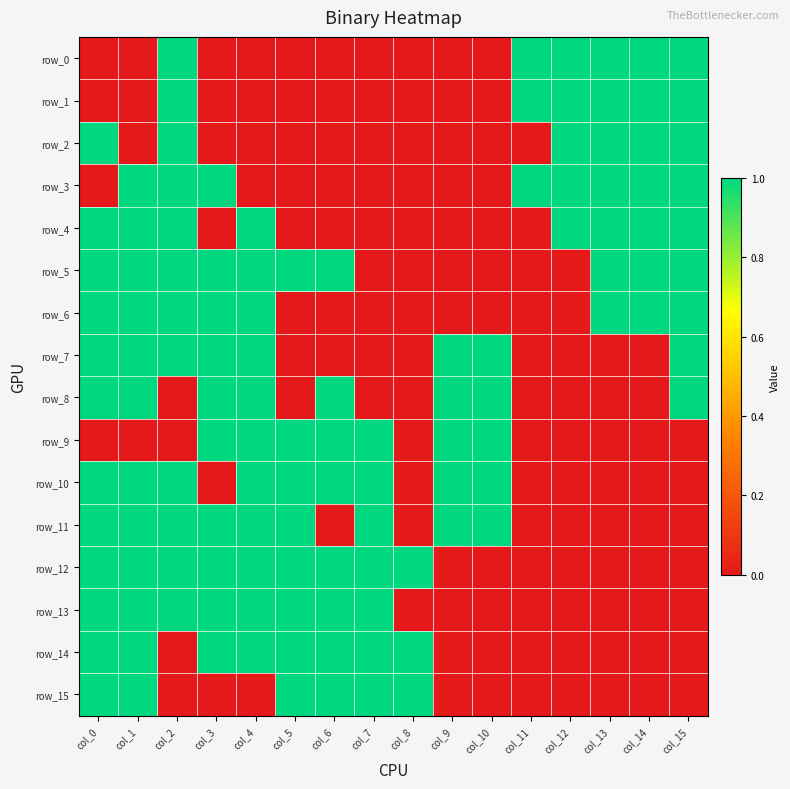

Rank the categories by row_15 value from lowest to highest.

col_2, col_3, col_4, col_9, col_10, col_11, col_12, col_13, col_14, col_15, col_0, col_1, col_5, col_6, col_7, col_8